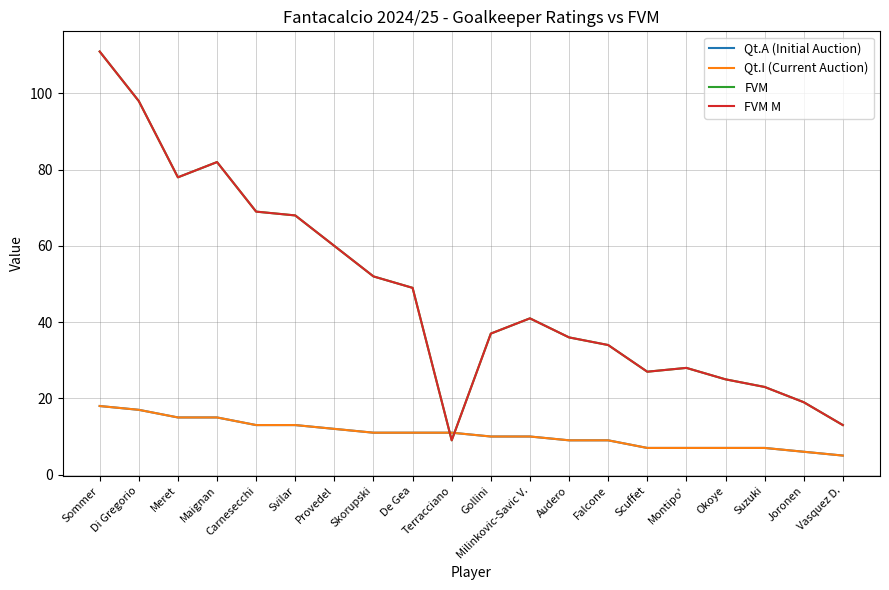

Which series has the widest spread of values?

FVM